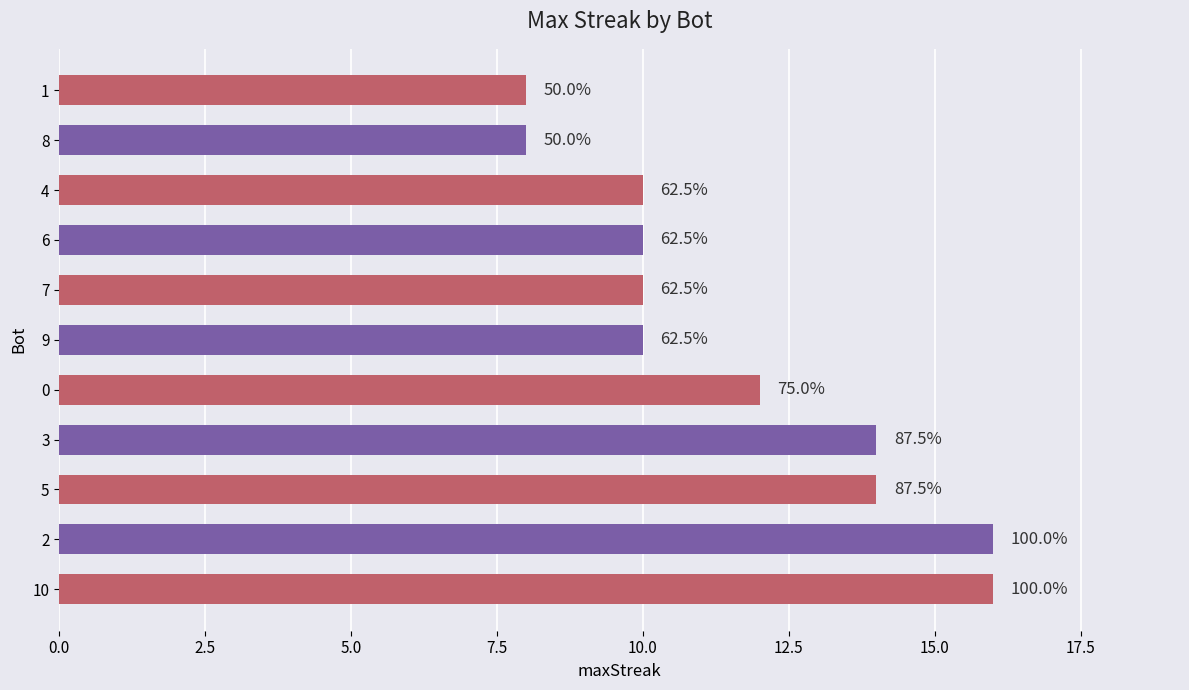

What is the difference between the maximum and second lowest values?

8